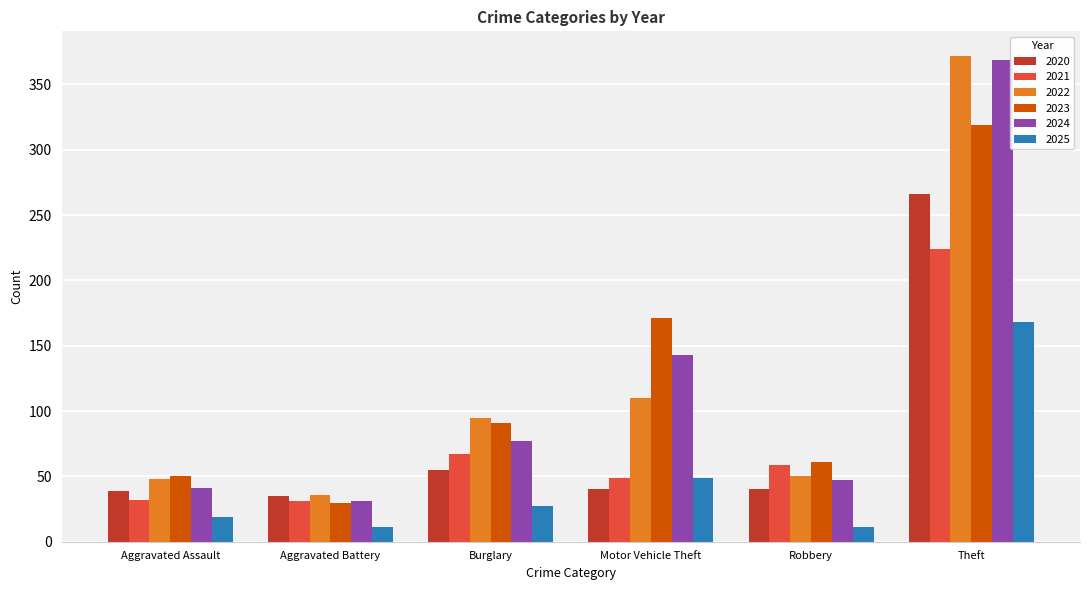

What is the average value of the 2025 series?

48